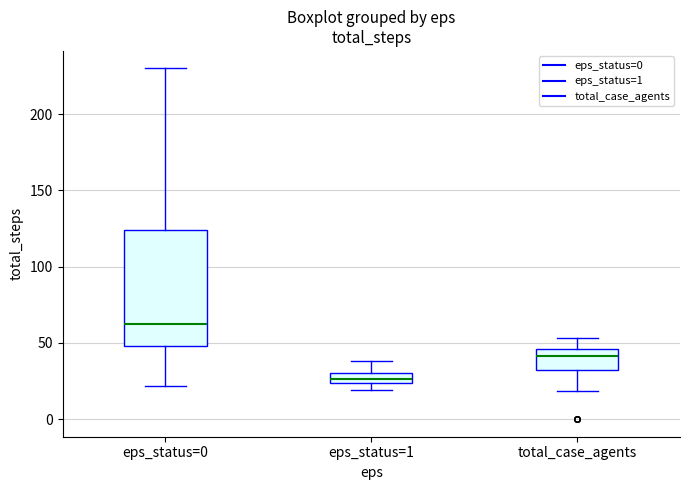

Where is the upper edge of the box for eps_status=1 on the y-axis? The values are not printed on the chart, so give them approximately, as read against the axis.

30